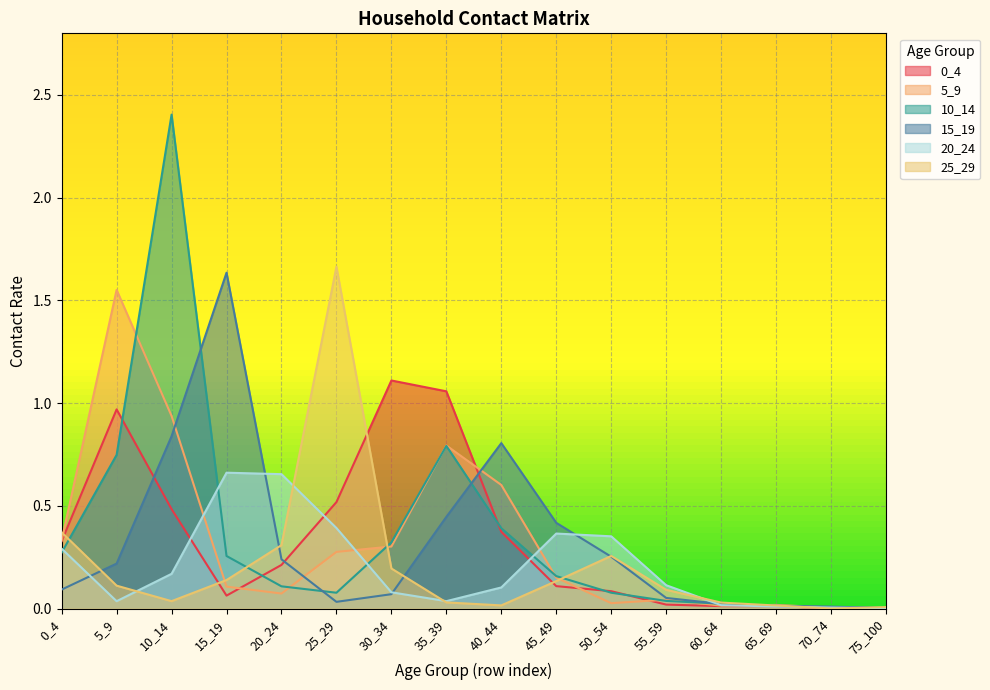

Which series has the largest total across all categories?

10_14